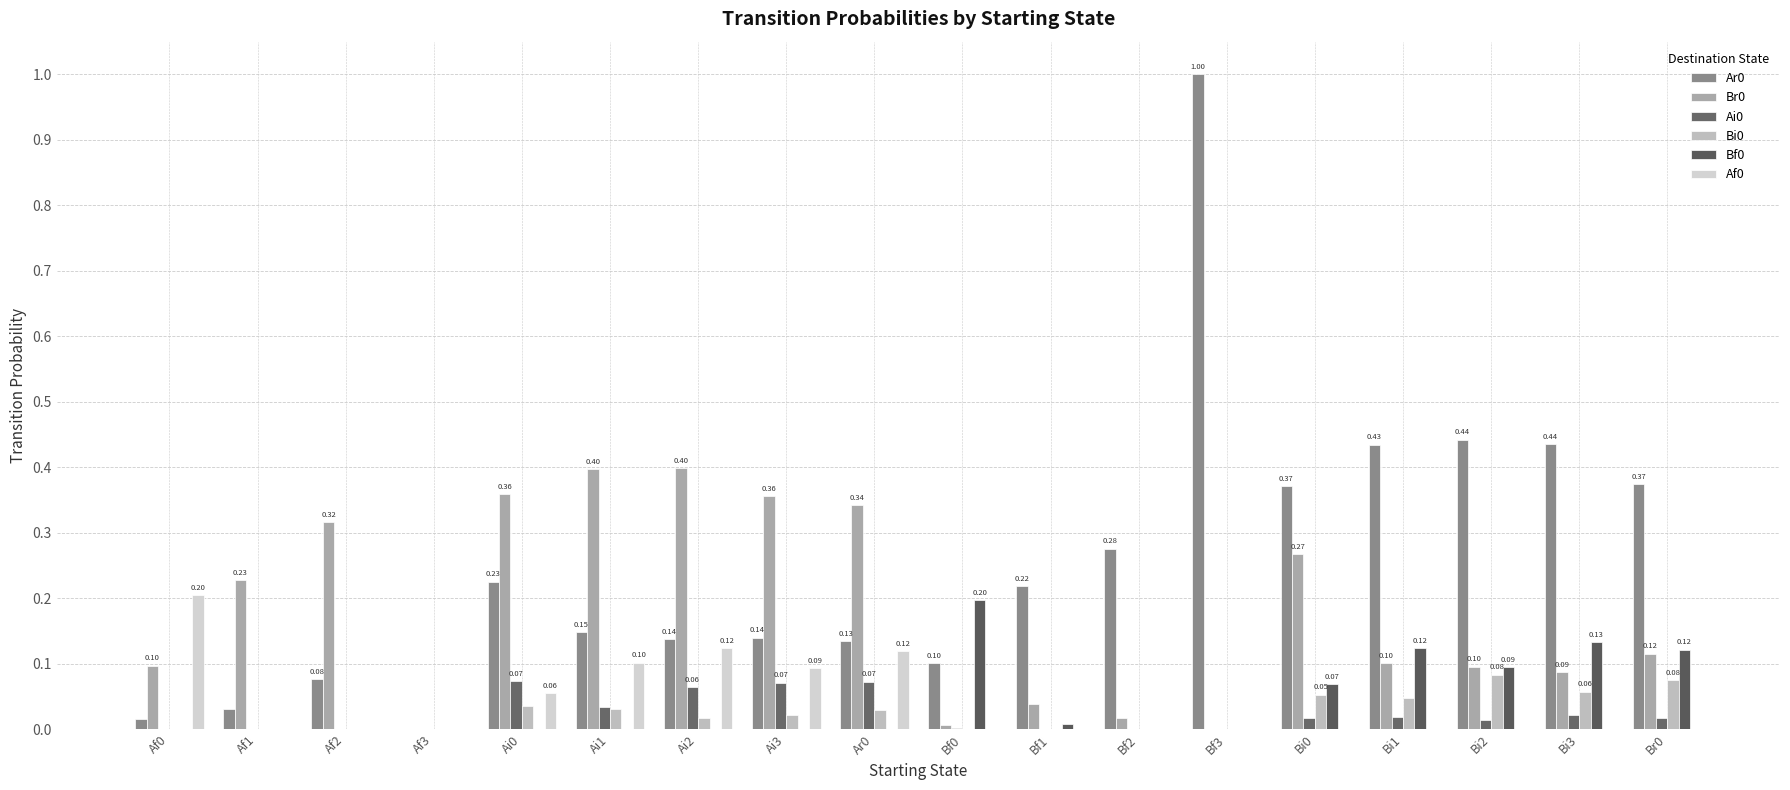

How many categories are shown in the chart?

18